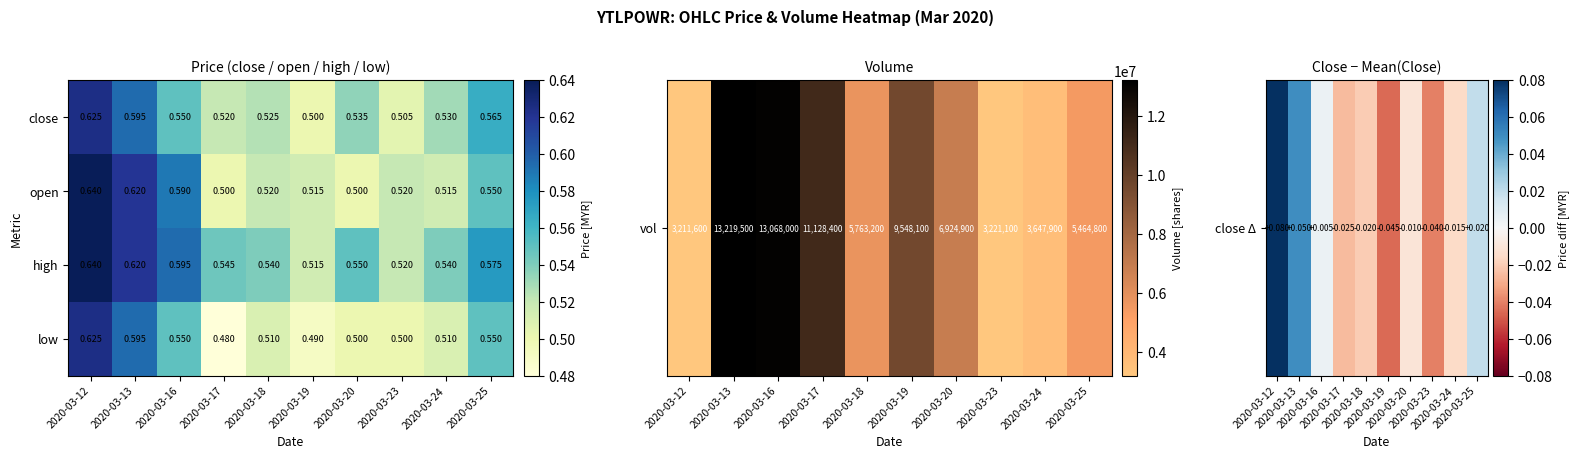

At 2020-03-17, list the series in order from smallest to largest.

low, open, close, high